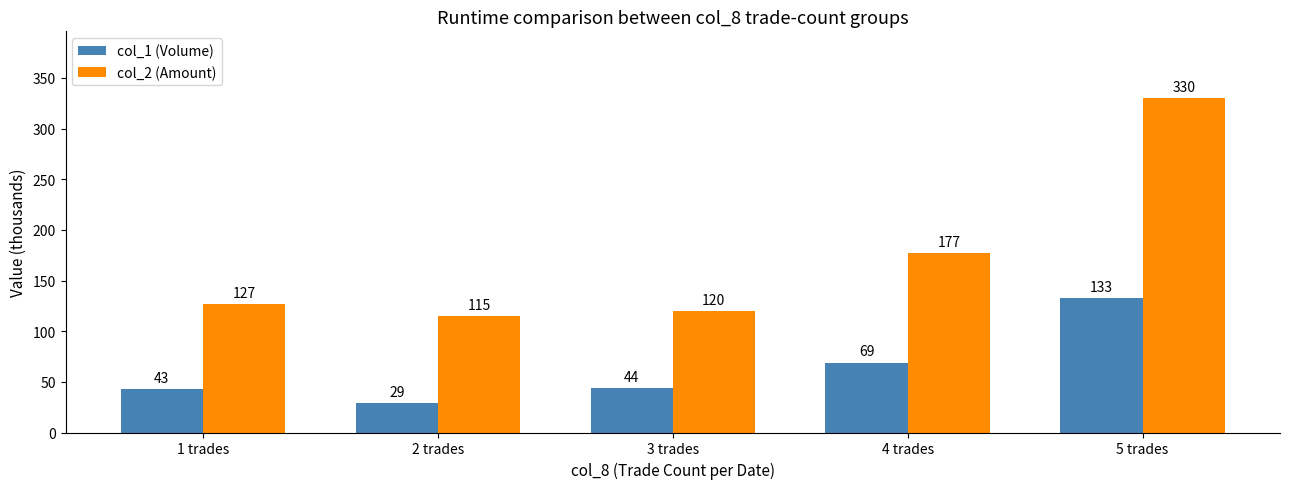

What is the difference between the highest and lowest values at 2 trades?

86